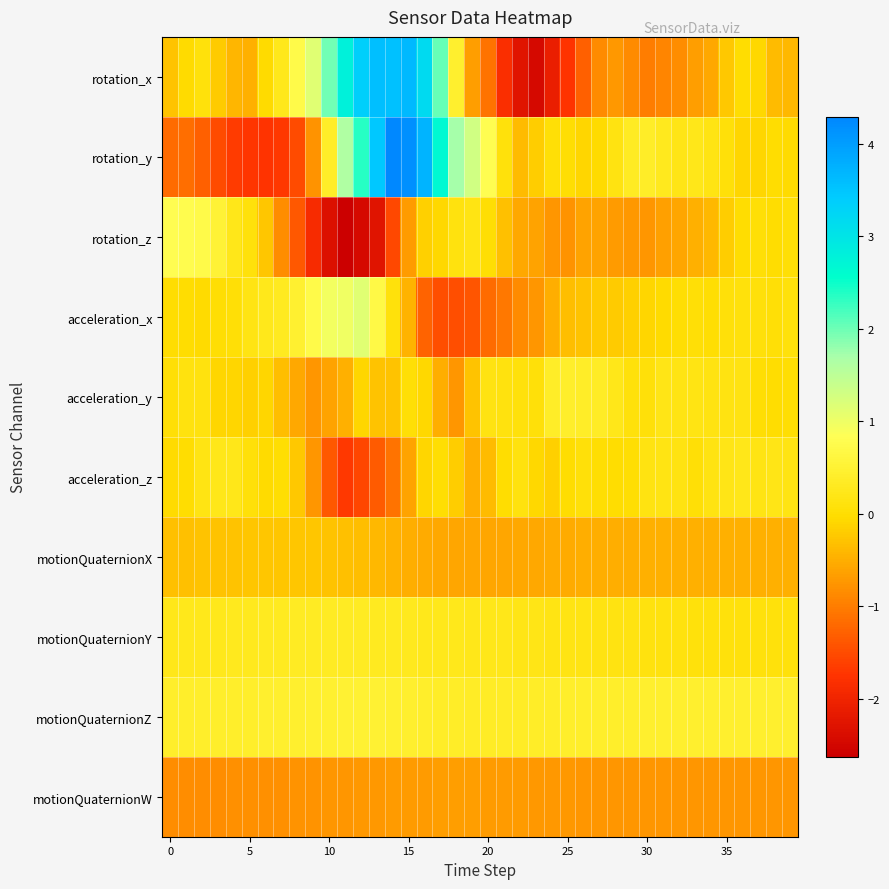

At which category does the chart reach its minimum across all series?

11